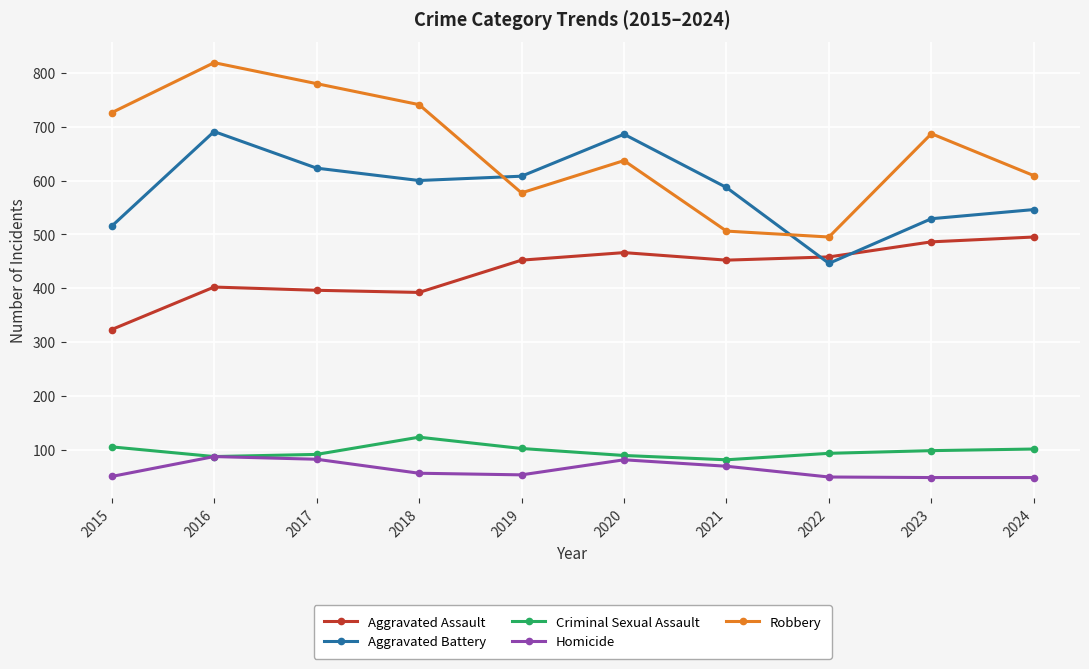

Between 2019 and 2023, which series saw the biggest shift?

Robbery